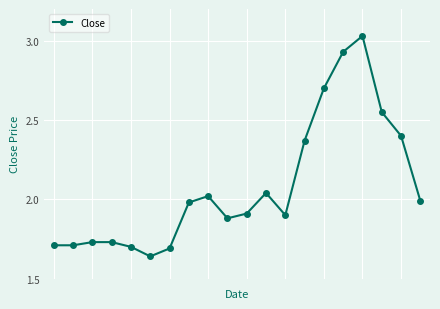

What is the average value?

2.1